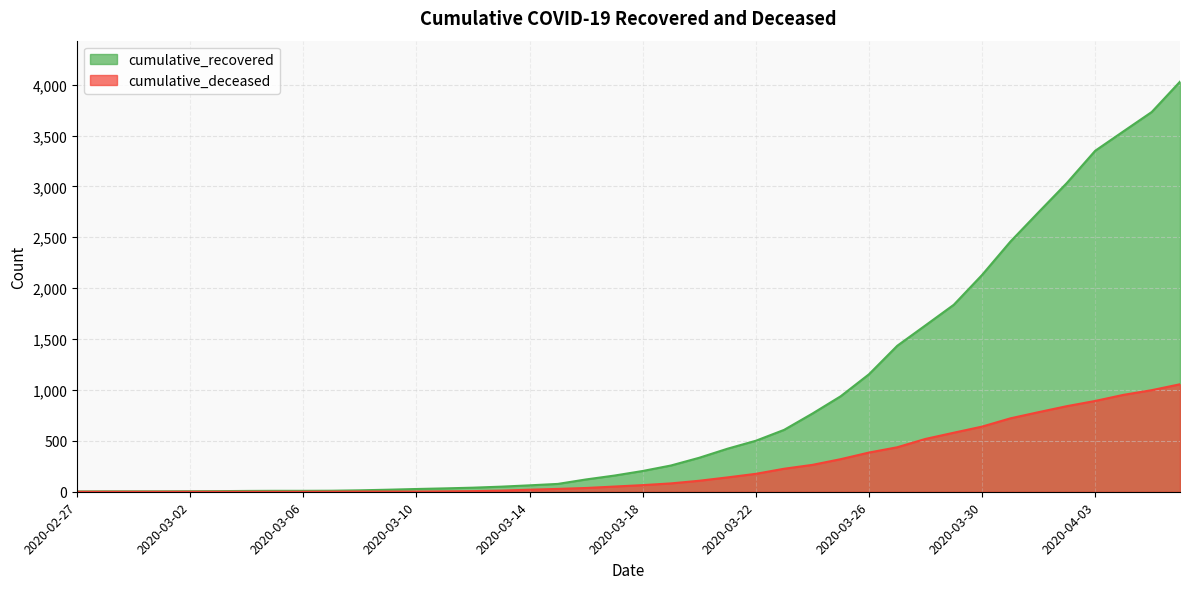

True or false: cumulative_deceased and cumulative_recovered cross at least once.

False